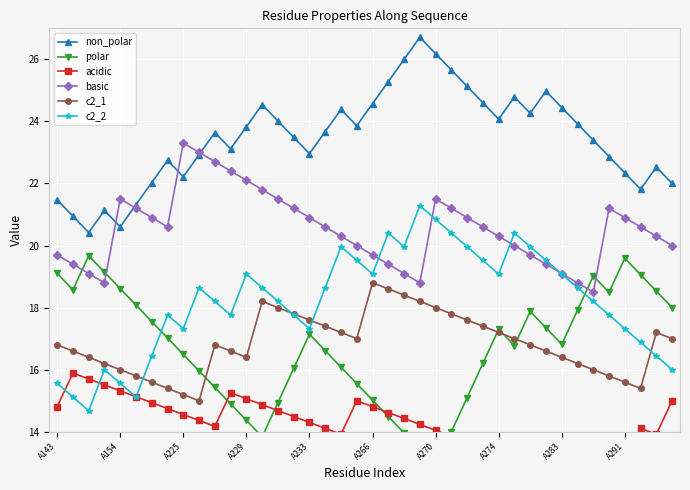

Reading right to left, extract all data points from this chart.

non_polar: 22.0	22.5	21.8	22.3	22.9	23.4	23.9	24.4	25.0	24.3	24.8	24.1	24.6	25.1	25.7	26.2	26.7	26.0	25.3	24.6	23.9	24.4	23.7	23.0	23.5	24.0	24.5	23.8	23.1	23.6	22.9	22.2	22.7	22.0	21.3	20.6	21.1	20.4	20.9	21.5
polar: 18.0	18.5	19.1	19.6	18.5	19.0	17.9	16.8	17.3	17.9	16.8	17.3	16.2	15.1	14.0	12.9	13.4	14.0	14.5	15.0	15.6	16.1	16.6	17.1	16.0	14.9	13.8	14.4	14.9	15.4	16.0	16.5	17.0	17.6	18.1	18.6	19.1	19.7	18.6	19.1
acidic: 15.0	13.9	14.1	13.0	13.2	13.4	13.6	13.8	12.7	12.9	13.1	13.3	13.5	13.7	13.9	14.0	14.2	14.4	14.6	14.8	15.0	13.9	14.1	14.3	14.5	14.7	14.9	15.1	15.3	14.2	14.4	14.6	14.7	14.9	15.1	15.3	15.5	15.7	15.9	14.8
basic: 20.0	20.3	20.6	20.9	21.2	18.5	18.8	19.1	19.4	19.7	20.0	20.3	20.6	20.9	21.2	21.5	18.8	19.1	19.4	19.7	20.0	20.3	20.6	20.9	21.2	21.5	21.8	22.1	22.4	22.7	23.0	23.3	20.6	20.9	21.2	21.5	18.8	19.1	19.4	19.7
c2_1: 17.0	17.2	15.4	15.6	15.8	16.0	16.2	16.4	16.6	16.8	17.0	17.2	17.4	17.6	17.8	18.0	18.2	18.4	18.6	18.8	17.0	17.2	17.4	17.6	17.8	18.0	18.2	16.4	16.6	16.8	15.0	15.2	15.4	15.6	15.8	16.0	16.2	16.4	16.6	16.8
c2_2: 16.0	16.4	16.9	17.3	17.8	18.2	18.6	19.1	19.5	20.0	20.4	19.1	19.5	20.0	20.4	20.8	21.3	20.0	20.4	19.1	19.5	20.0	18.6	17.3	17.8	18.2	18.6	19.1	17.8	18.2	18.6	17.3	17.8	16.4	15.1	15.6	16.0	14.7	15.1	15.6